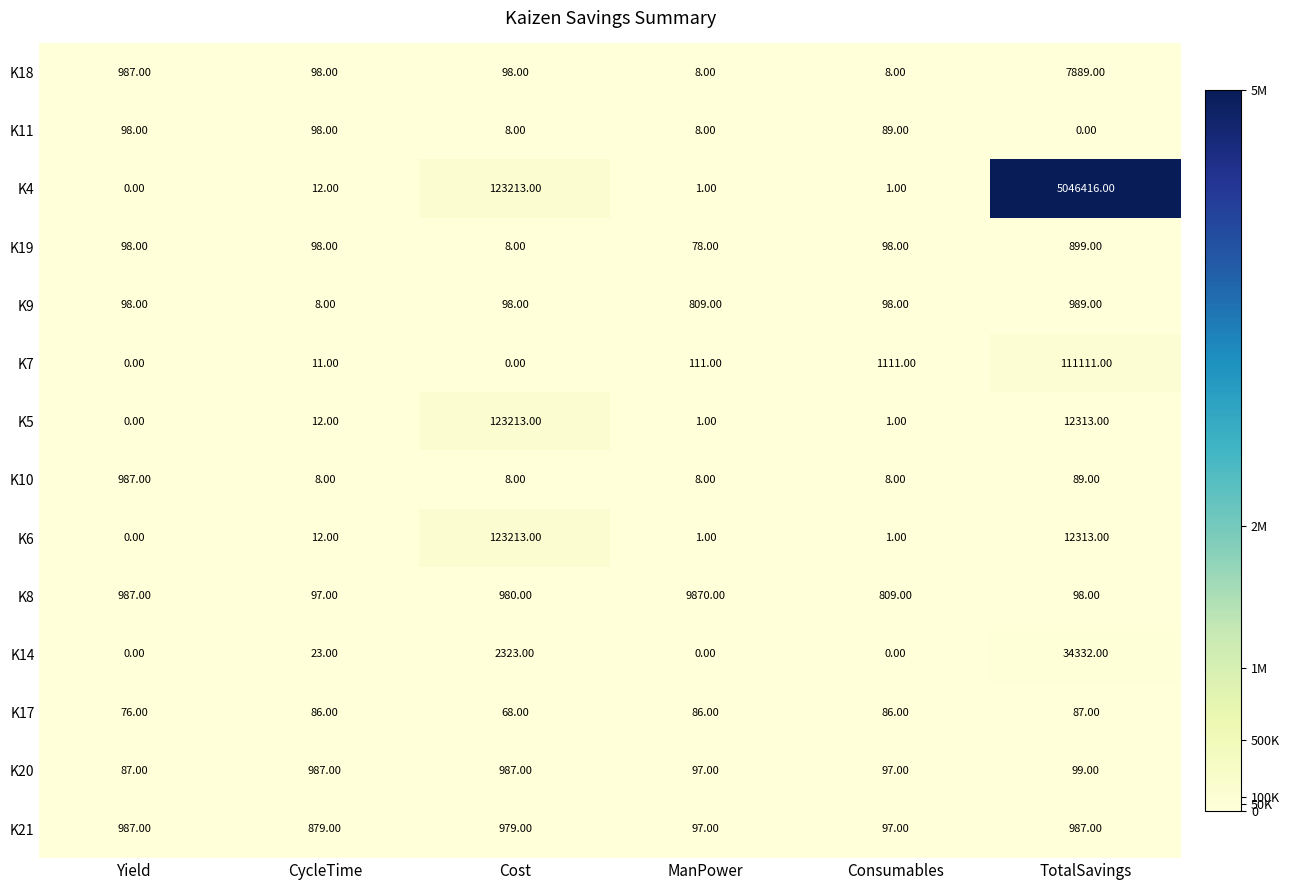

What is the difference between the K11 values at Yield and ManPower?

90